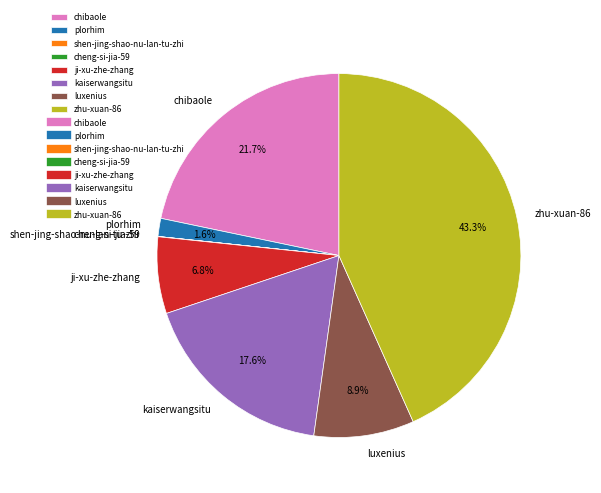

Which has a higher value, zhu-xuan-86 or chibaole?

zhu-xuan-86